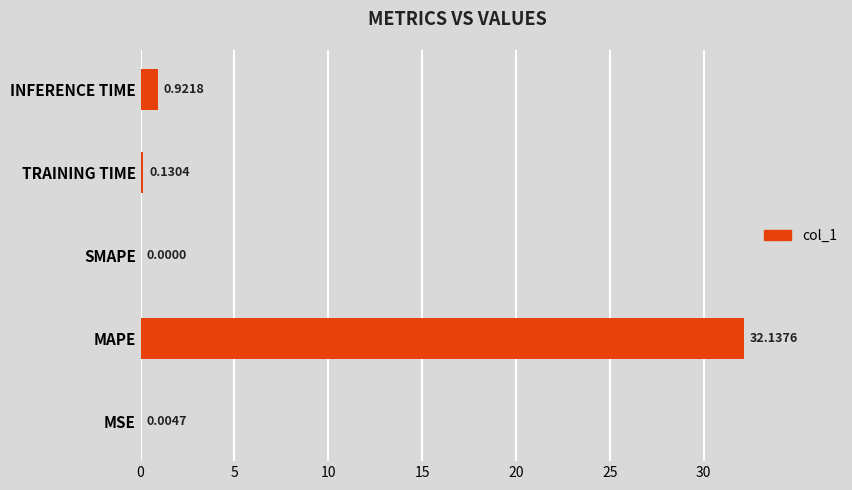

Which has a higher value, MAPE or INFERENCE TIME?

MAPE